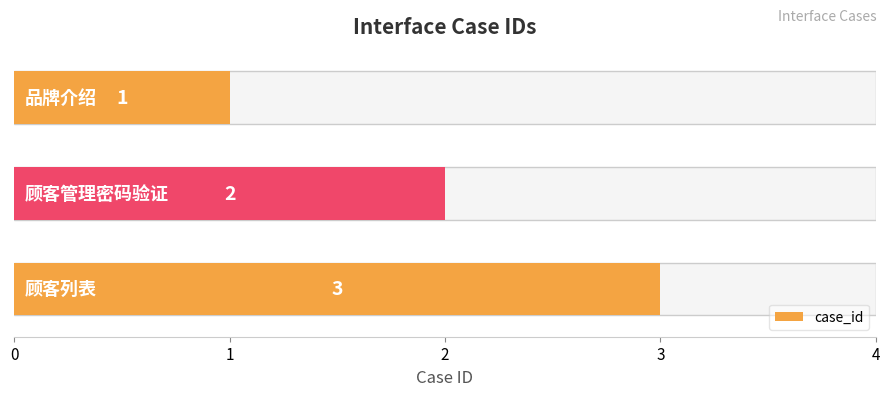

Approximately how many times larger is the value at 0 compared to 1?

0.5